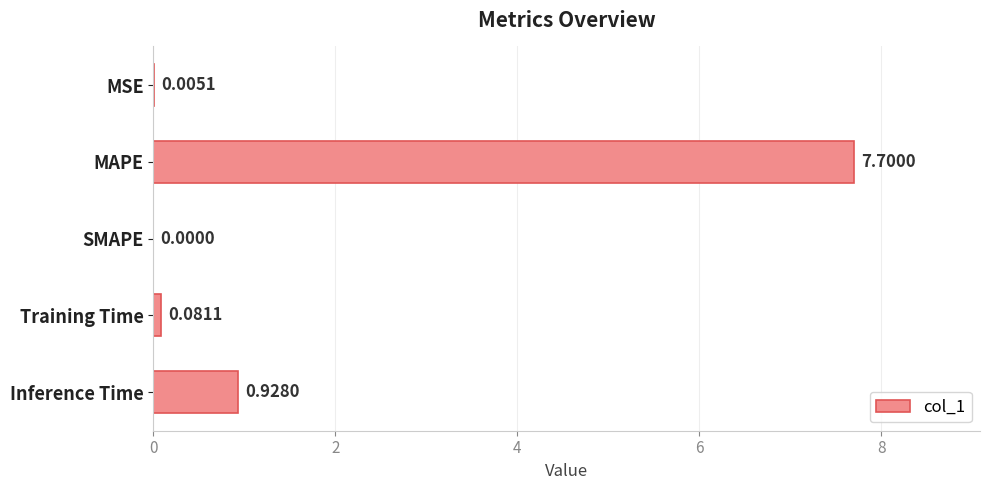

What is the average value?

1.7